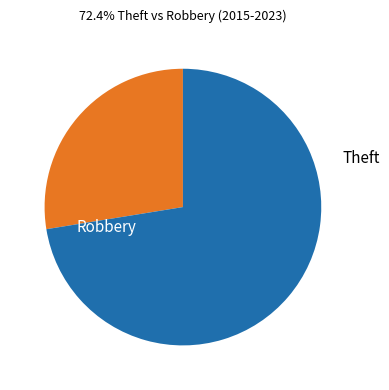

The Robbery slice represents 17% of the pie. True or false?

False